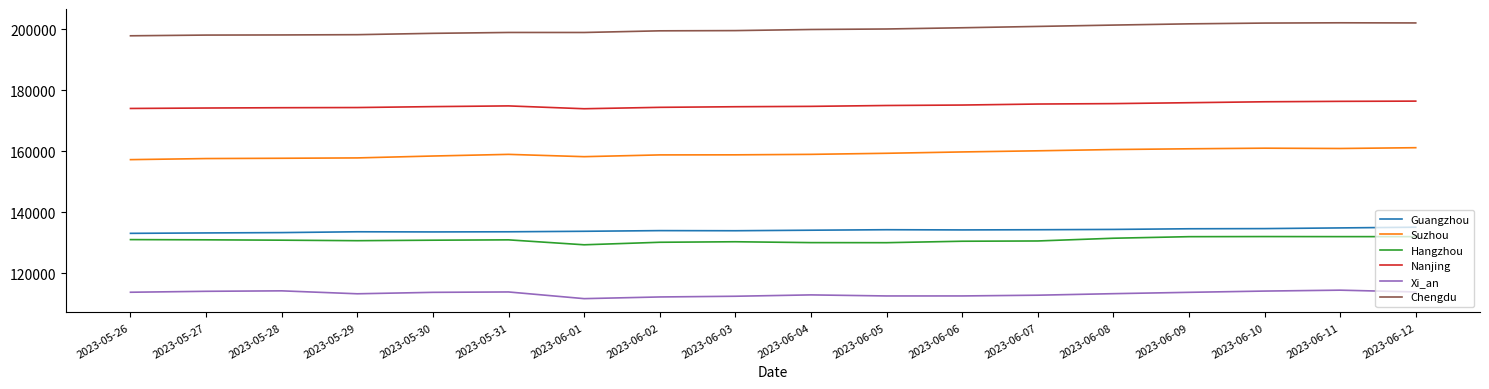

Which series has the largest total across all categories?

Chengdu